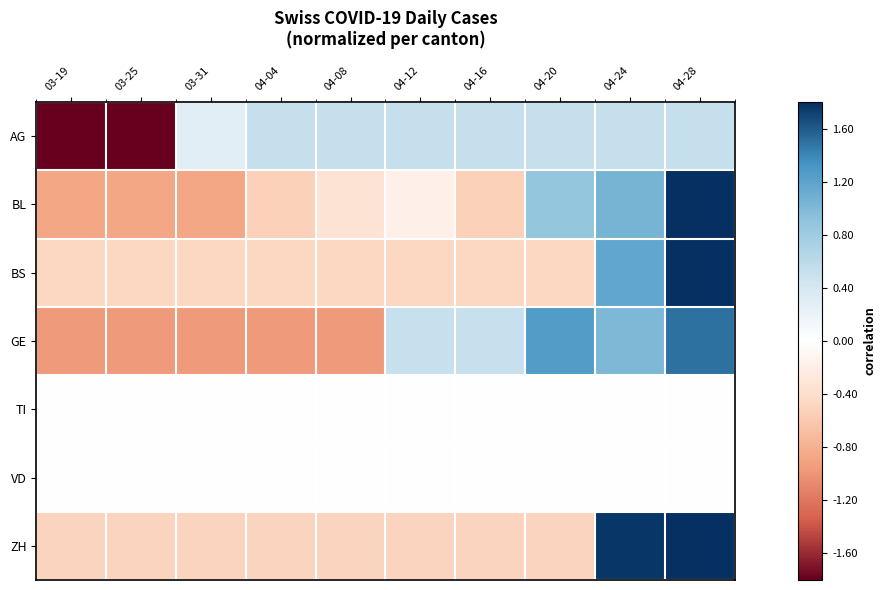

Which series changed the most between 03-19 and 04-12?

AG